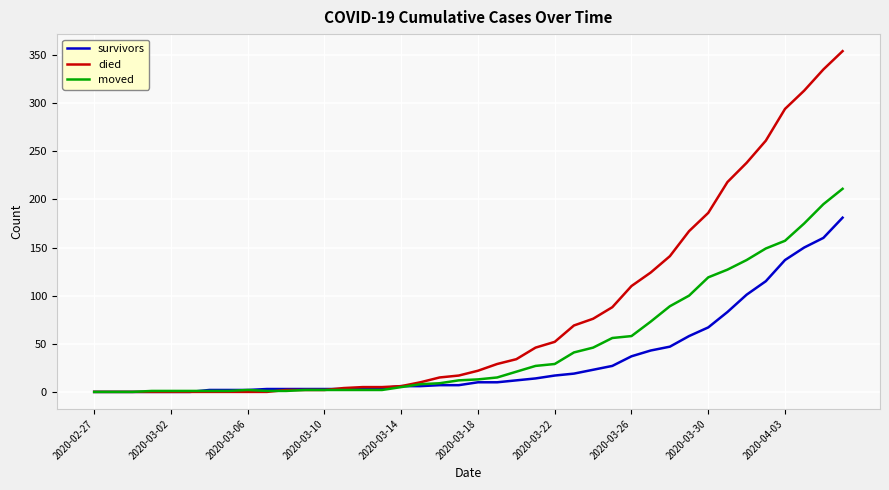

Which series has the largest total across all categories?

died